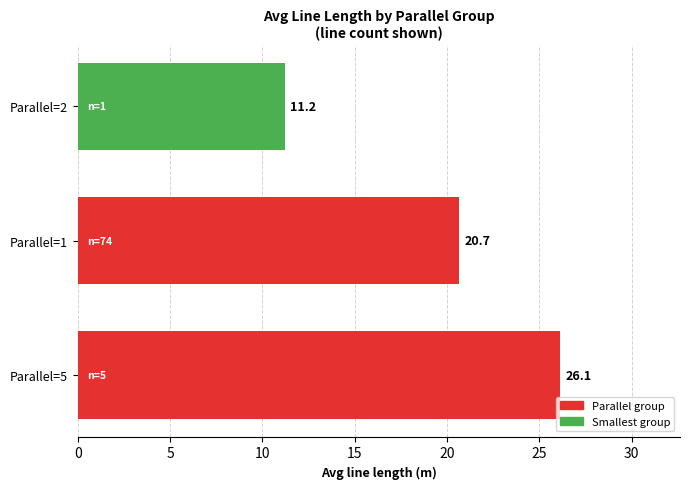

What is the difference between the maximum and second lowest values?

5.4